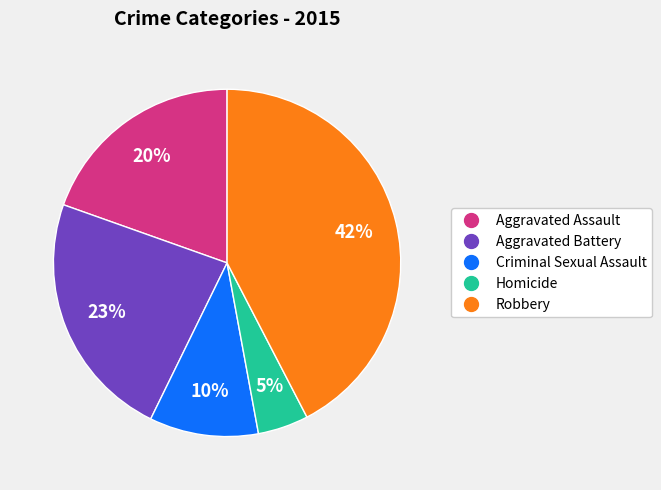

To the nearest percent, what percentage of the pie is Robbery?

42%